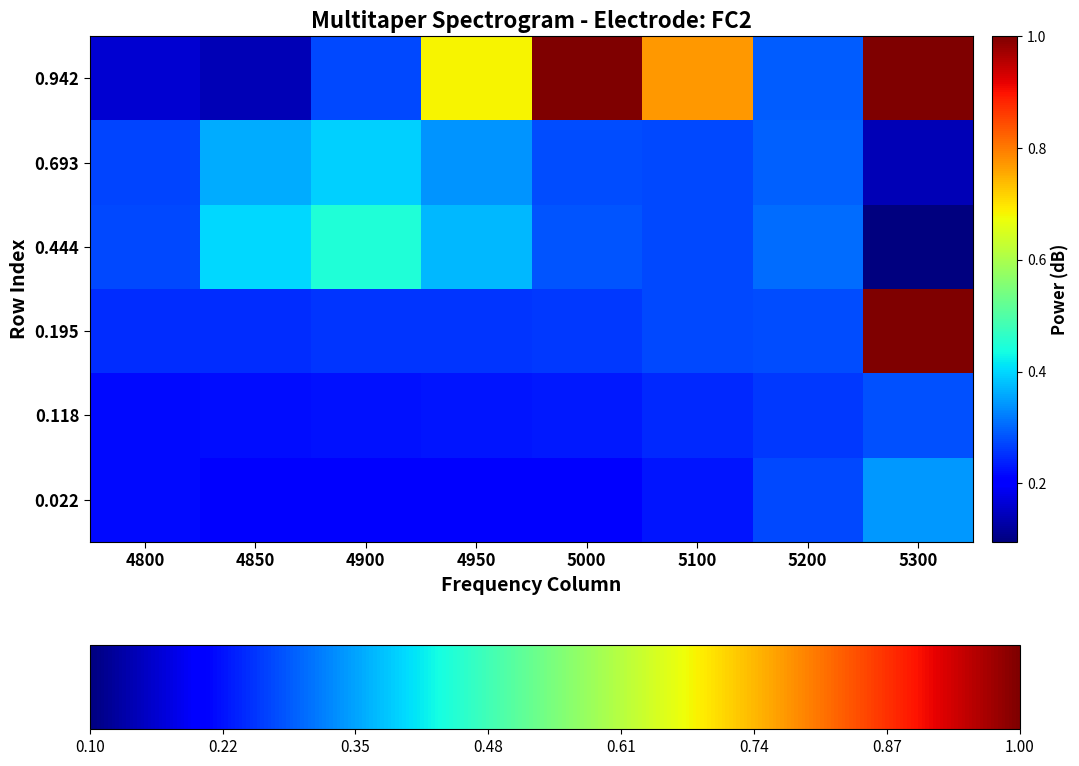

What is the maximum value shown in the chart?

1.0